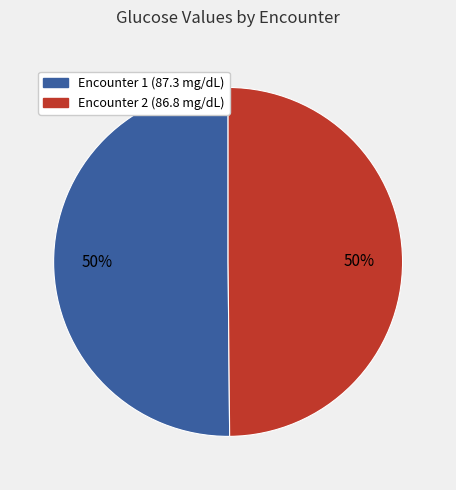

True or false: Encounter 2 (86.8 mg/dL) accounts for 61% of the total.

False